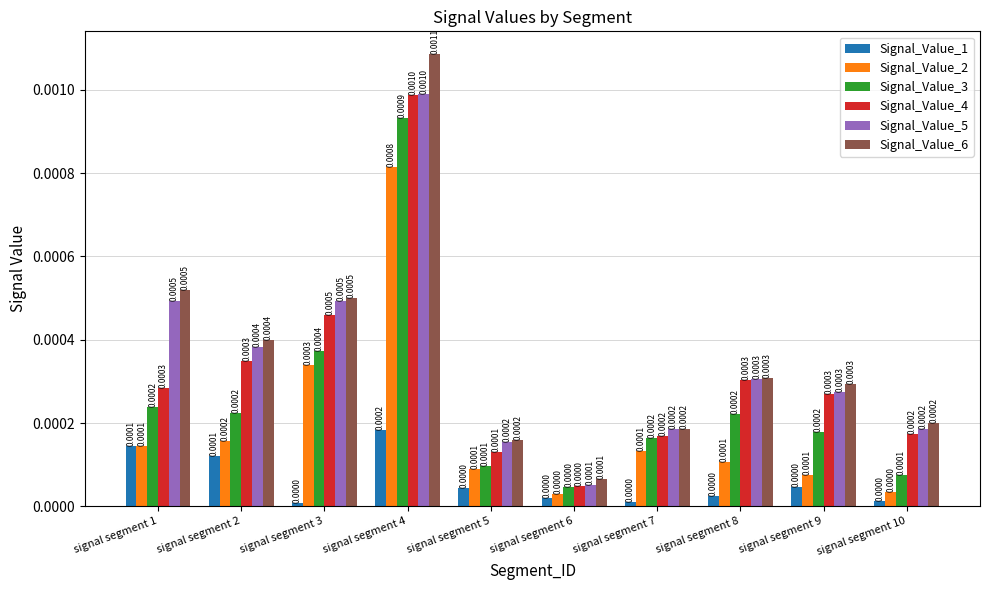

Is the value of Signal_Value_1 at signal segment 1 greater than the value of Signal_Value_6 at signal segment 10?

No